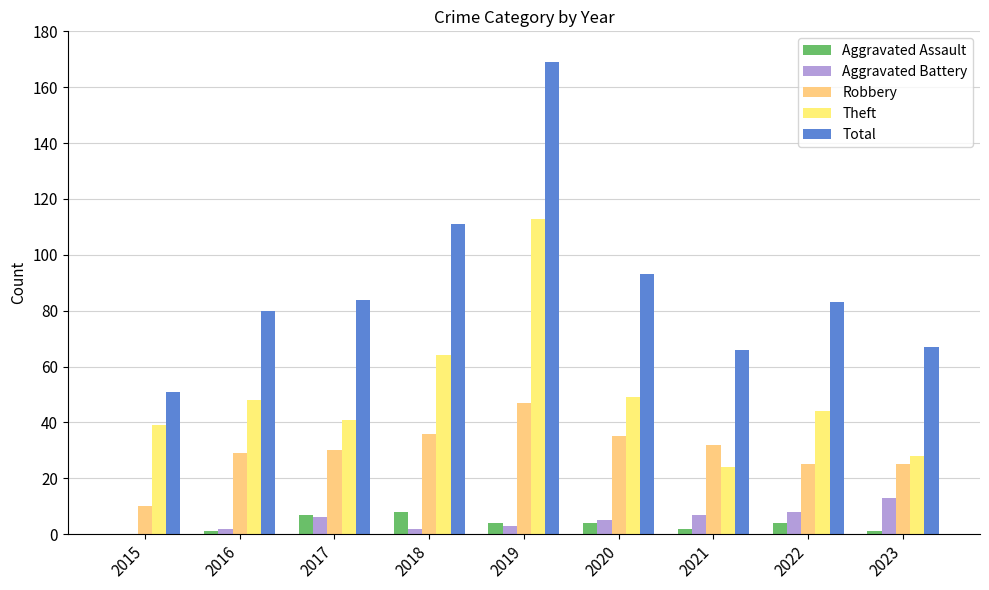

How many series are shown in this chart?

5